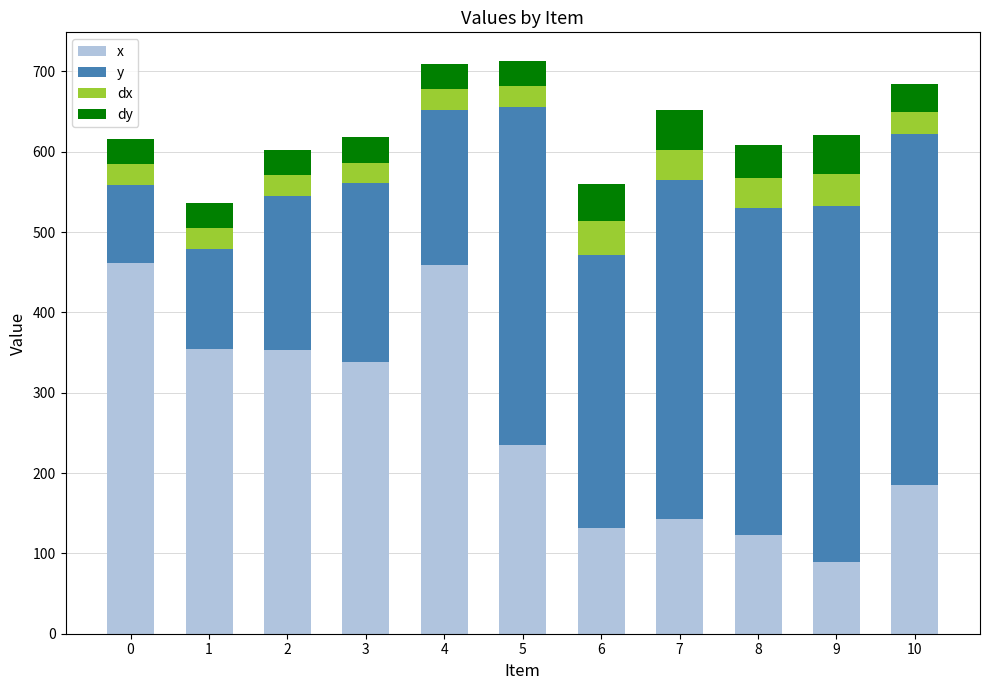

What is the total value across all series at 2?

602.0